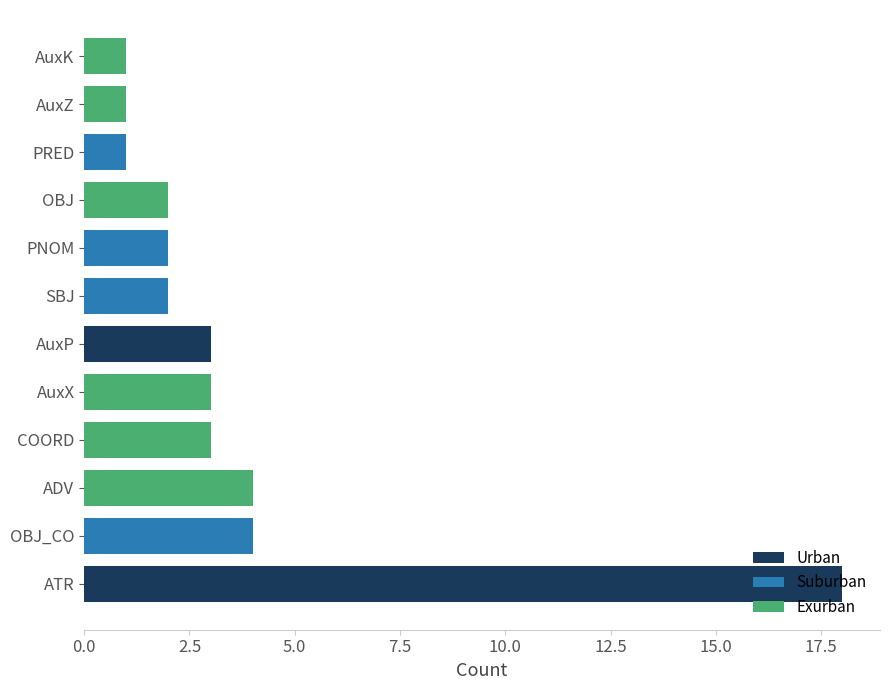

Rank the categories by value from lowest to highest.

PRED, AuxZ, AuxK, SBJ, PNOM, OBJ, AuxP, AuxX, COORD, OBJ_CO, ADV, ATR